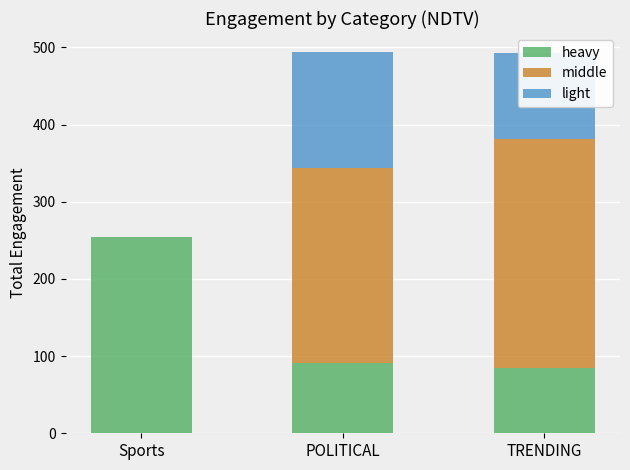

The value of heavy at POLITICAL is 91. True or false?

True